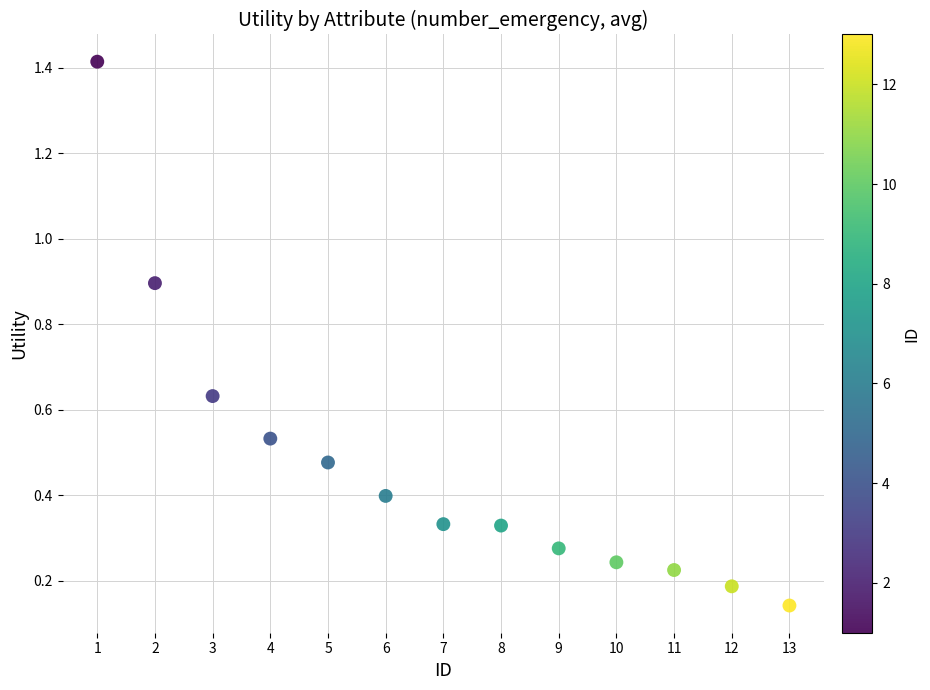

What is the range of Y values (max minus min)?

1.3